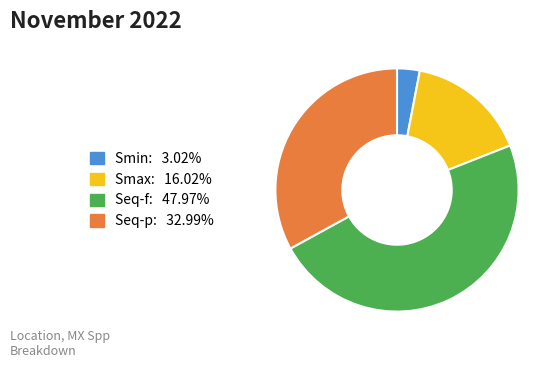

Rank the categories by value from highest to lowest.

Seq-f, Seq-p, Smax, Smin